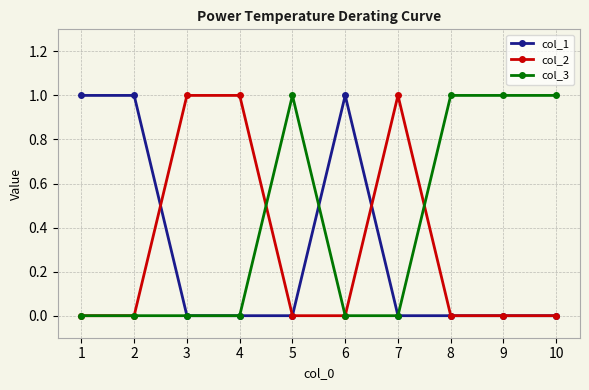

Is it true that col_3 equals 2 at 5?

False